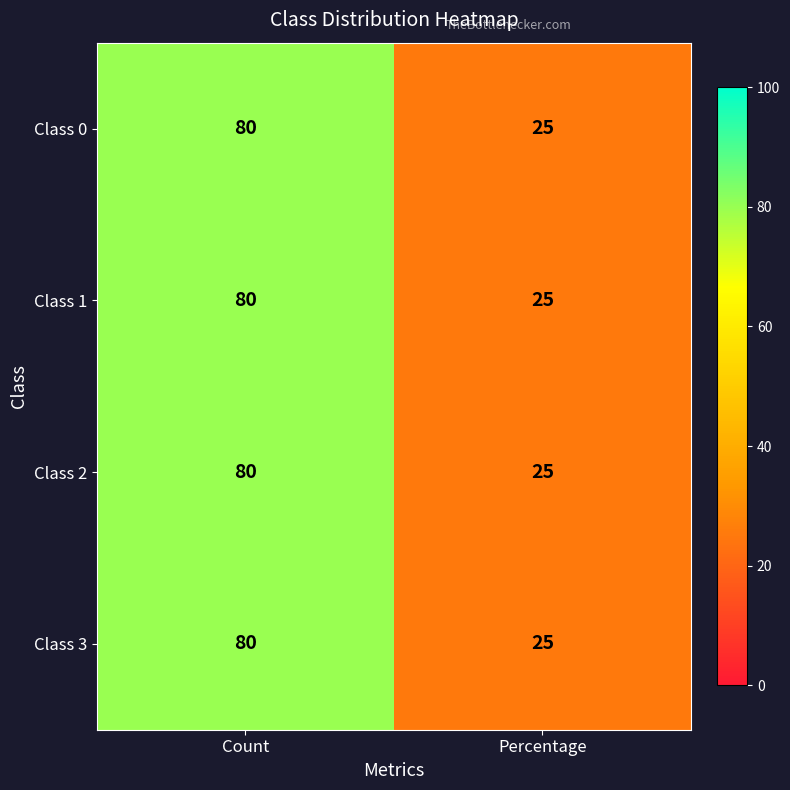

What is the sum of all Class 1 values?

105